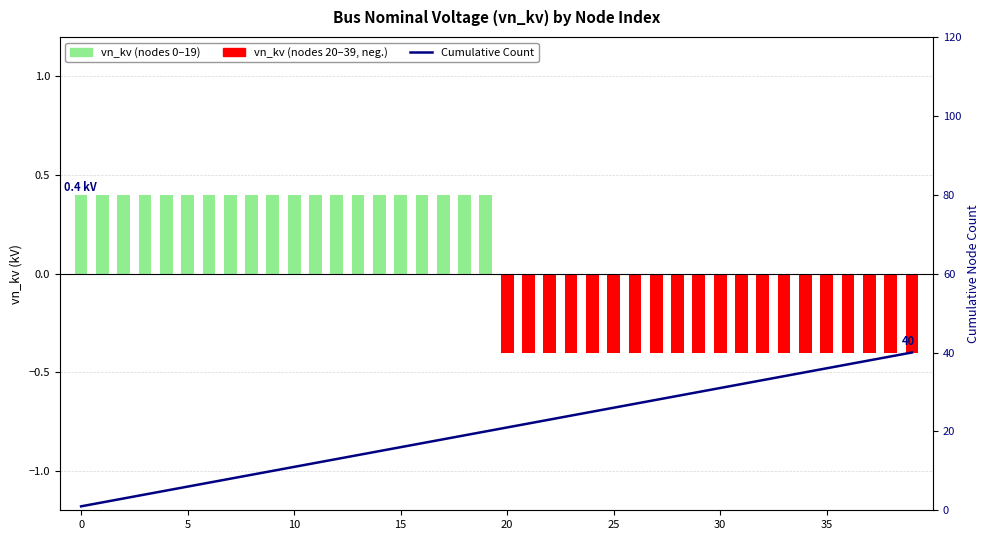

At which label does the data first exceed 21?

21